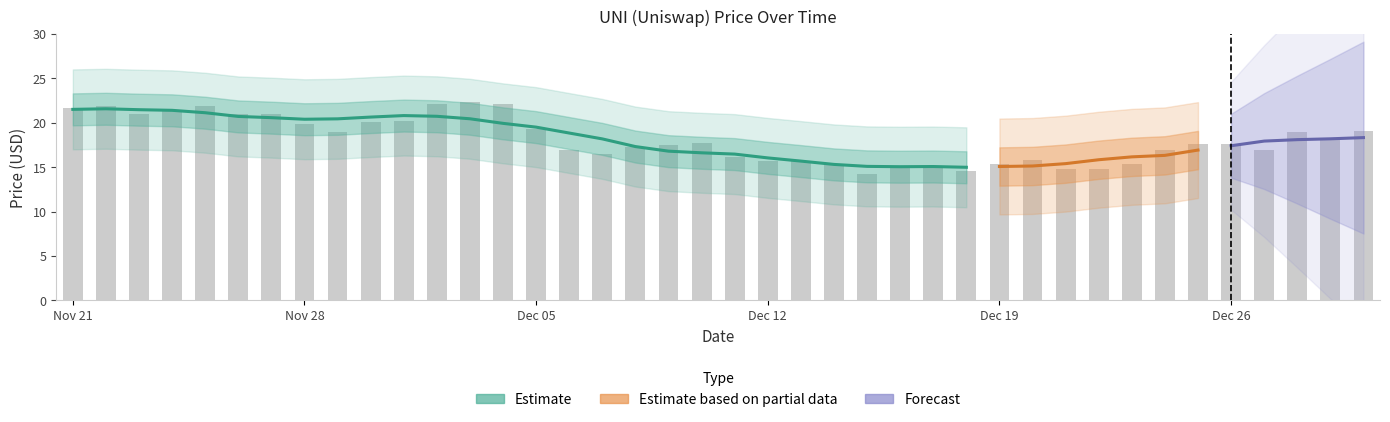

Reading right to left, list all the values displayed in this chart.

19.1	18.2	19.0	17.0	17.6	17.6	17.0	15.4	14.8	14.8	15.8	15.4	14.6	15.1	15.0	14.2	15.4	15.7	15.6	16.1	17.7	17.5	17.2	16.4	17.0	19.3	22.2	22.3	22.2	20.2	20.0	18.9	19.8	21.0	20.9	21.8	21.5	21.0	21.9	21.7